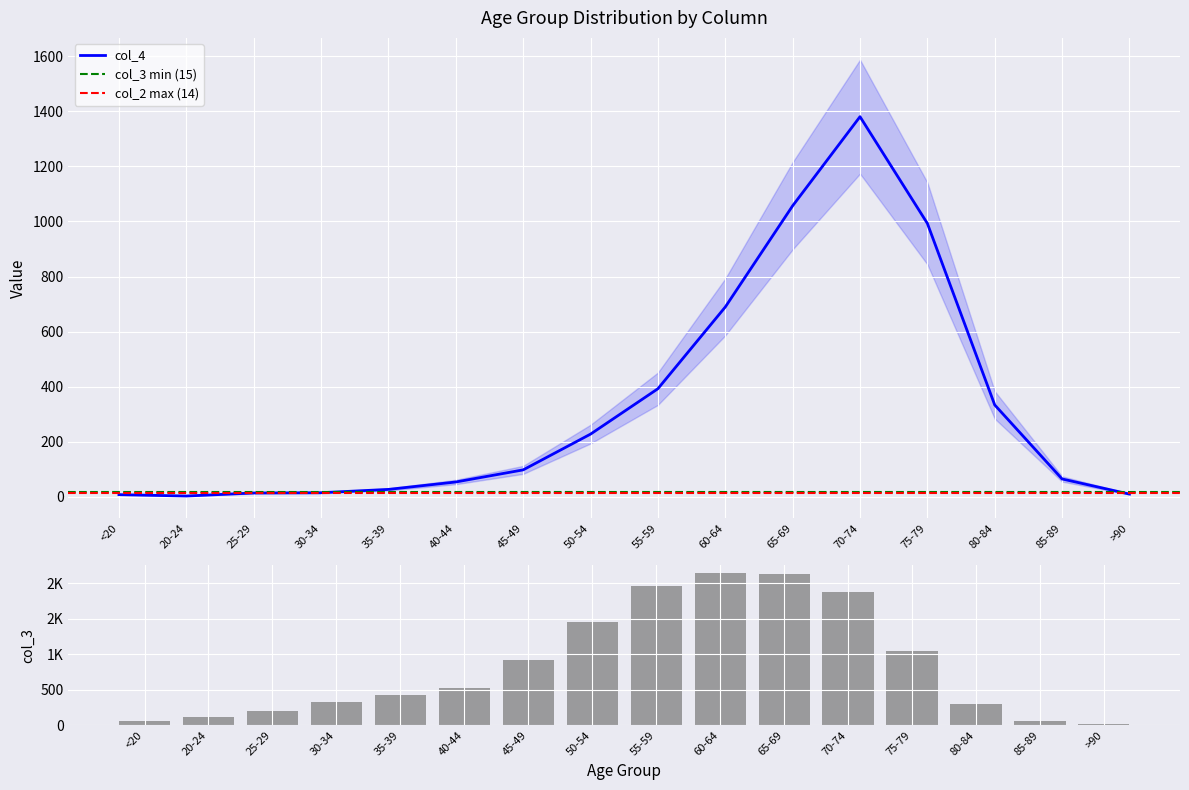

What is the value of the col_4 bar at the 13th from the left?

993